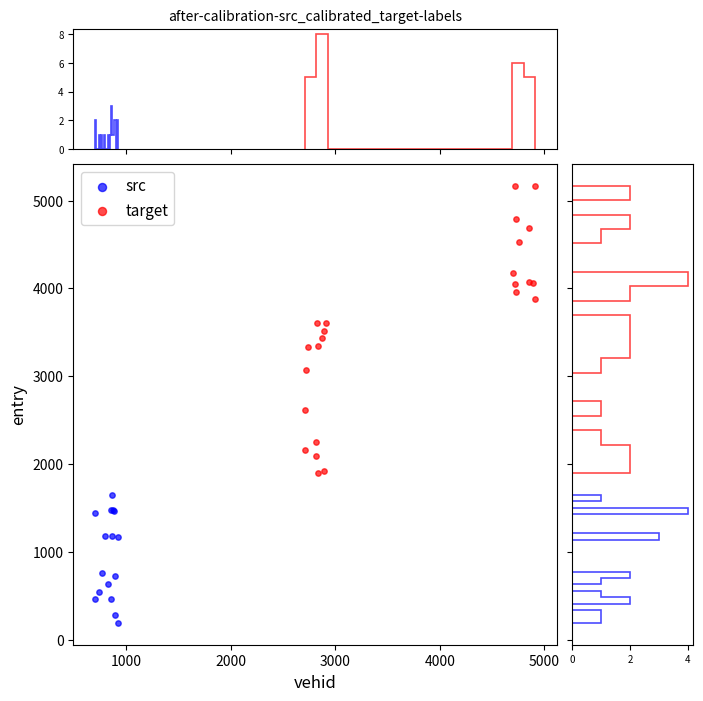

Which series reaches the maximum Y coordinate?

target